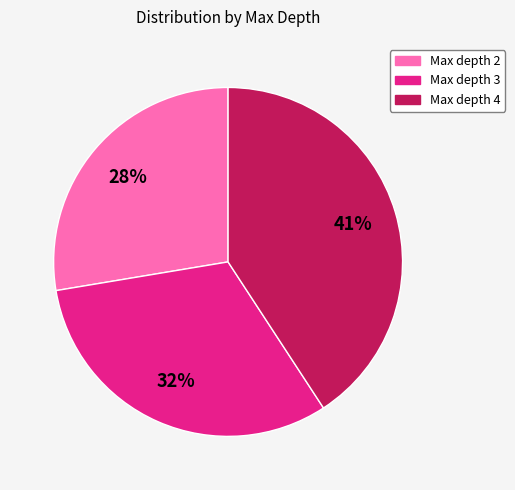

To the nearest percent, what is the difference between the largest and smallest slice percentages?

13%